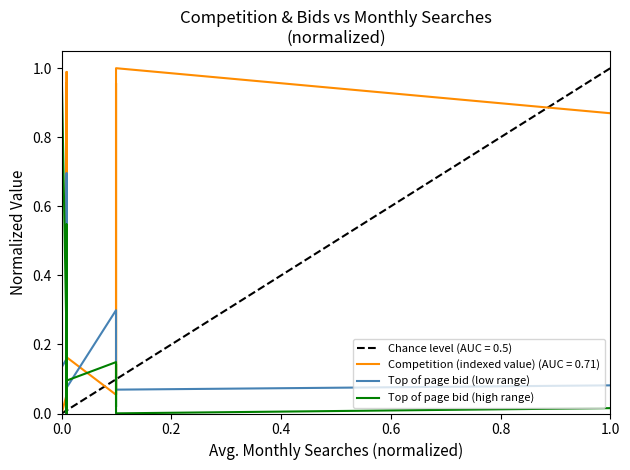

Does the chart have visible grid lines?

No